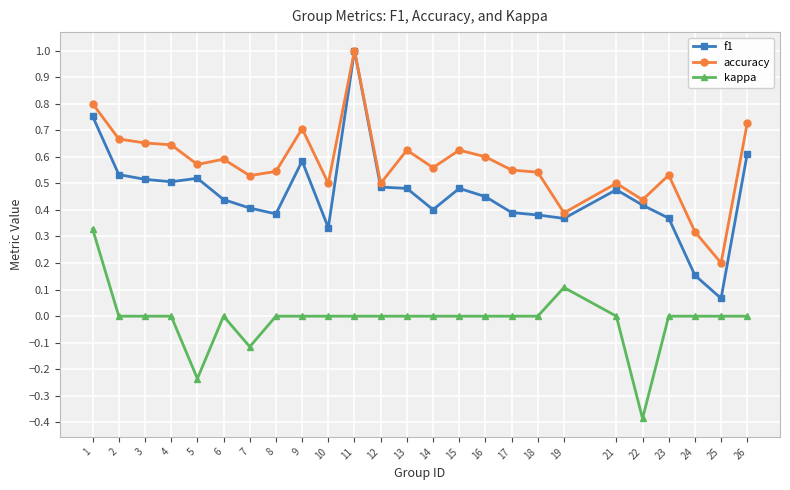

Which label corresponds to the largest value in the chart?

11